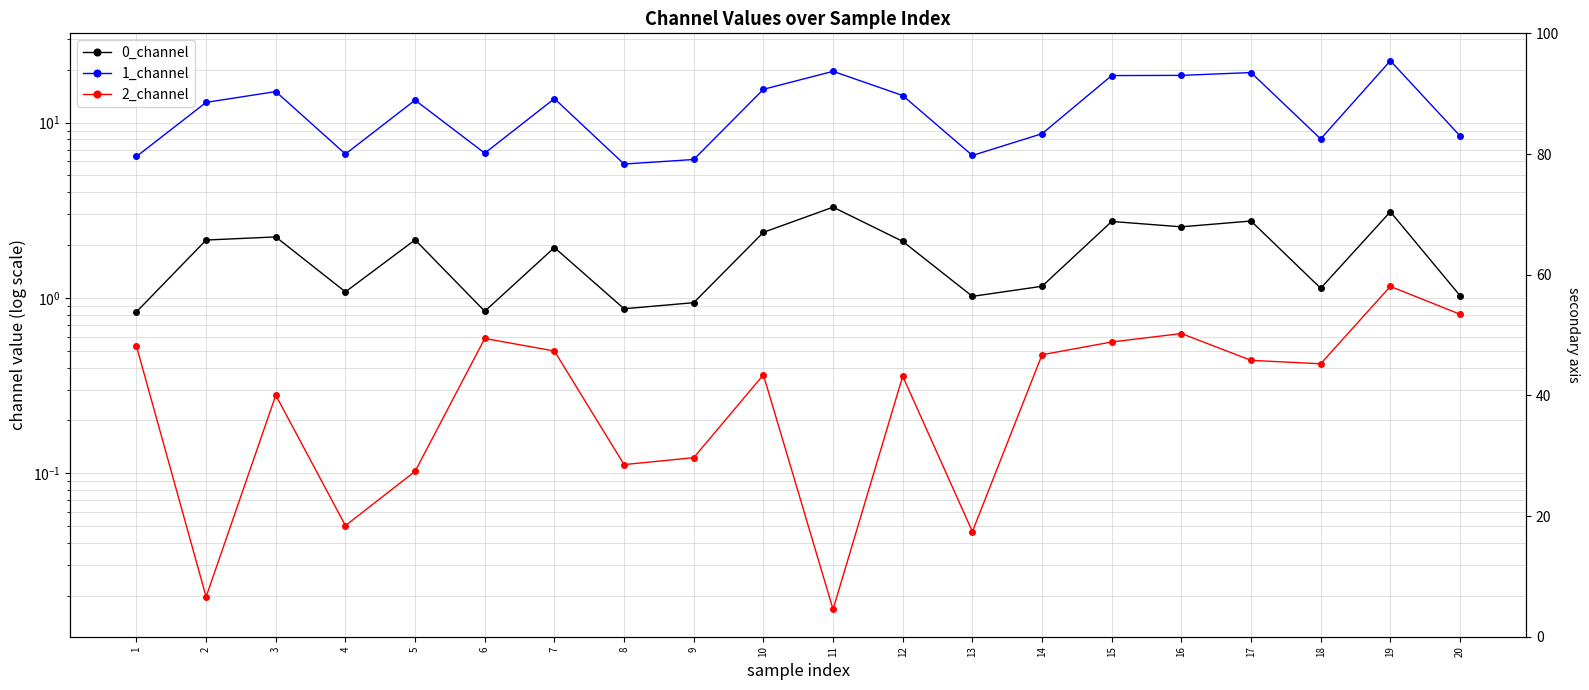

What is the maximum value for 2_channel?

1.2